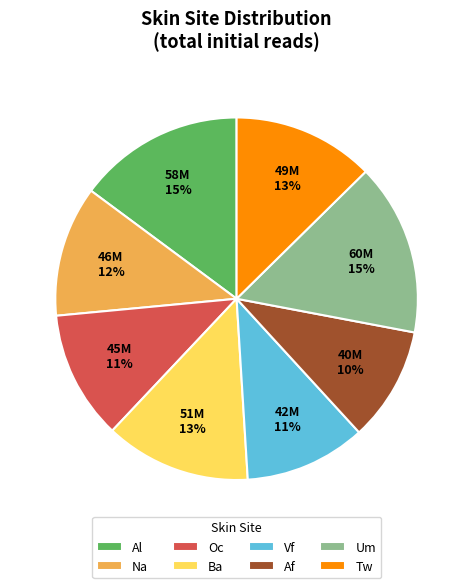

Is there any slice that represents more than half of the pie?

No